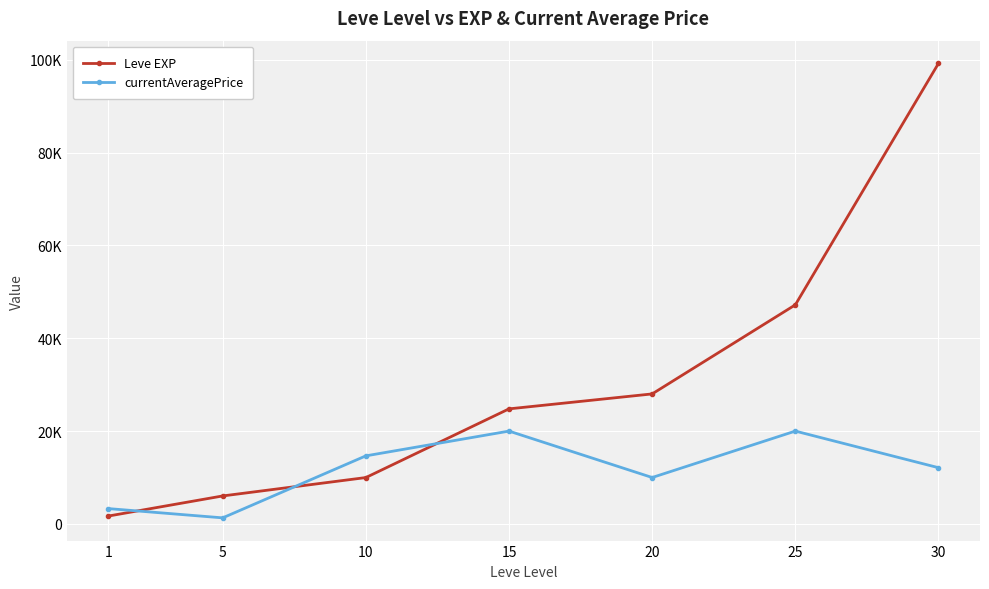

Between 10 and 15, which series saw the biggest shift?

Leve EXP